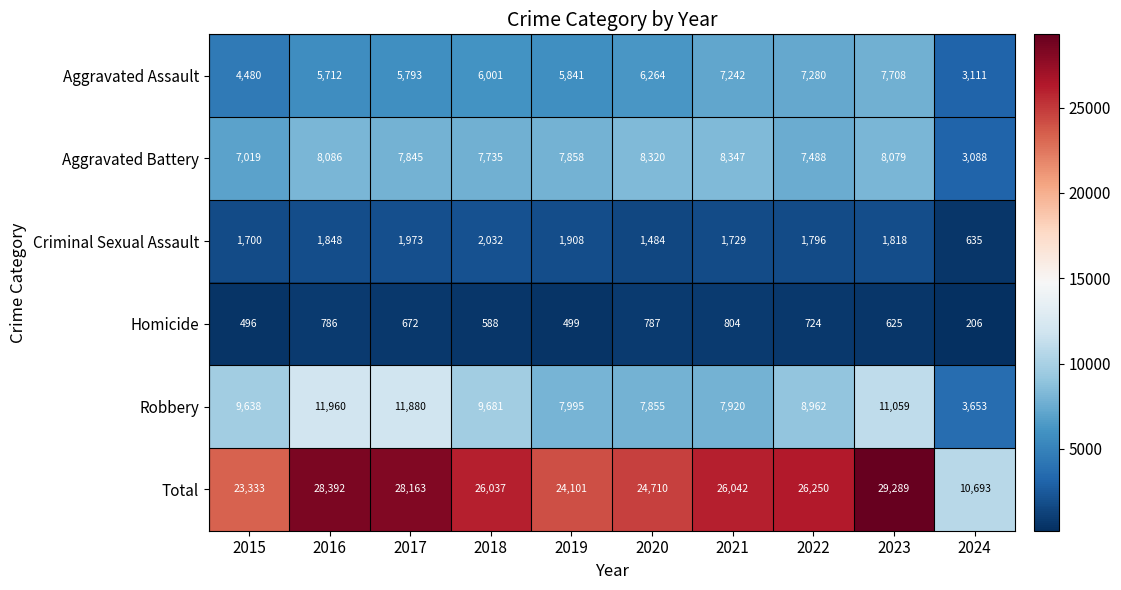

At which category is the sum across all series the highest?

2023